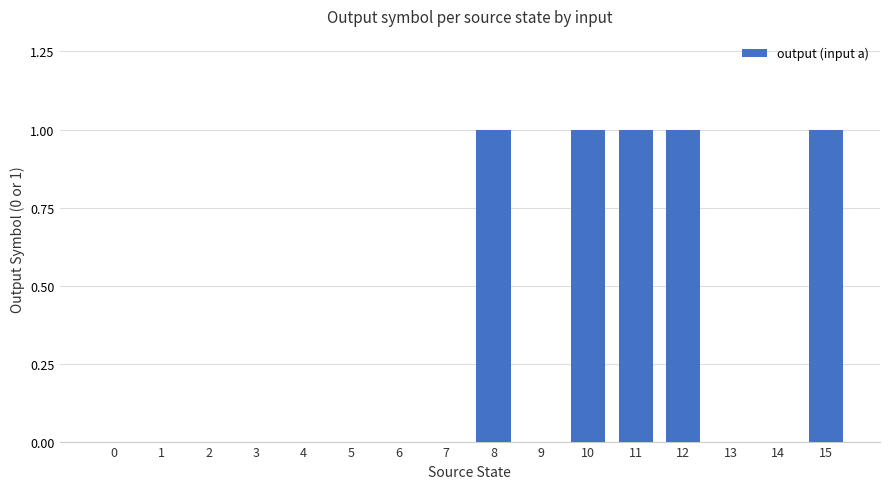

Count the number of categories in the chart.

16